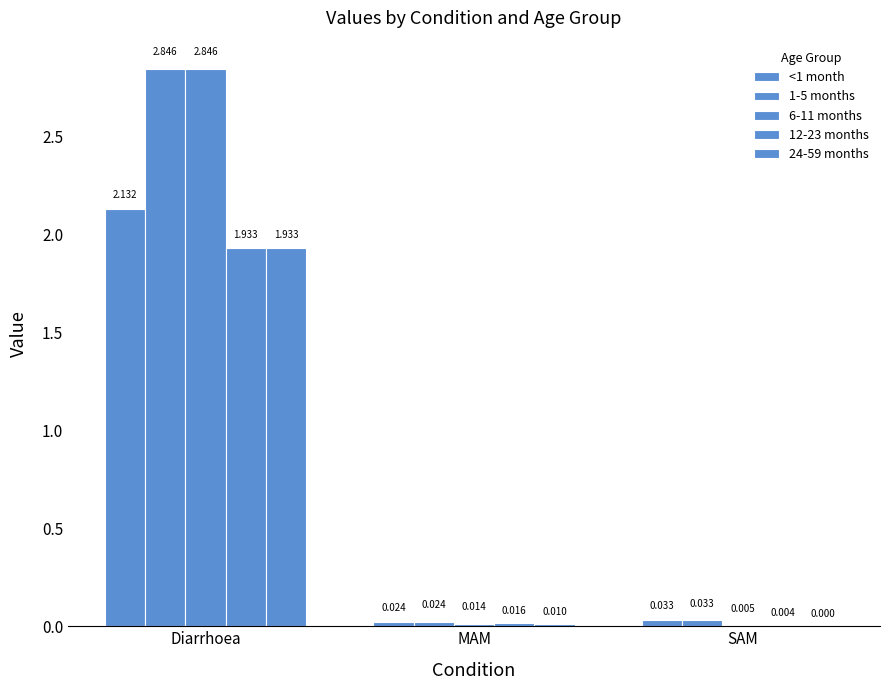

Does the chart contain stacked bars?

No